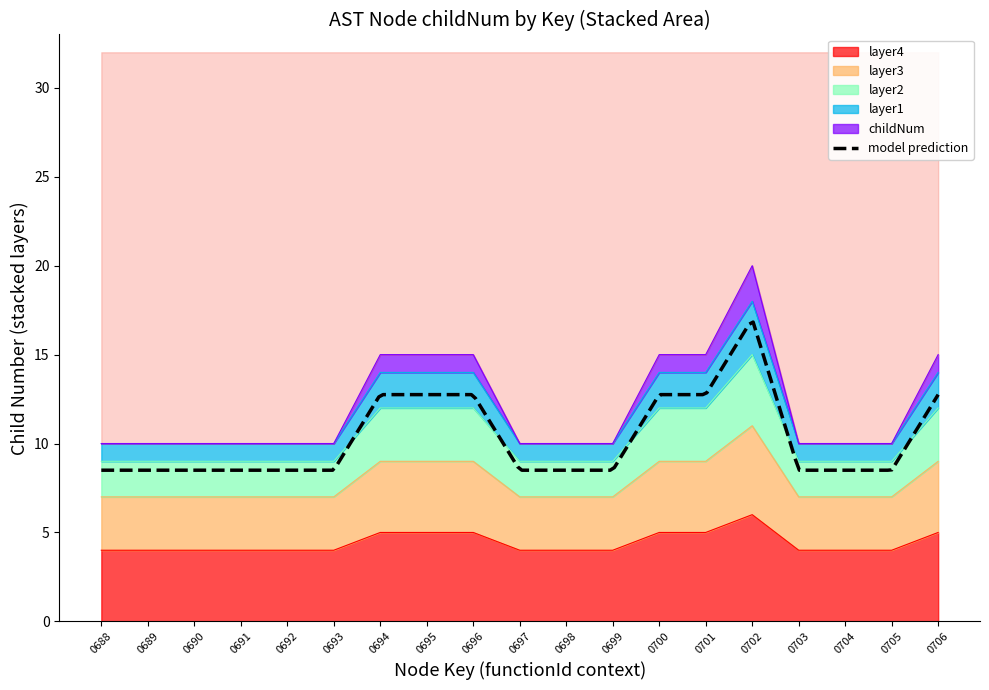

How many lines are shown in the chart?

5